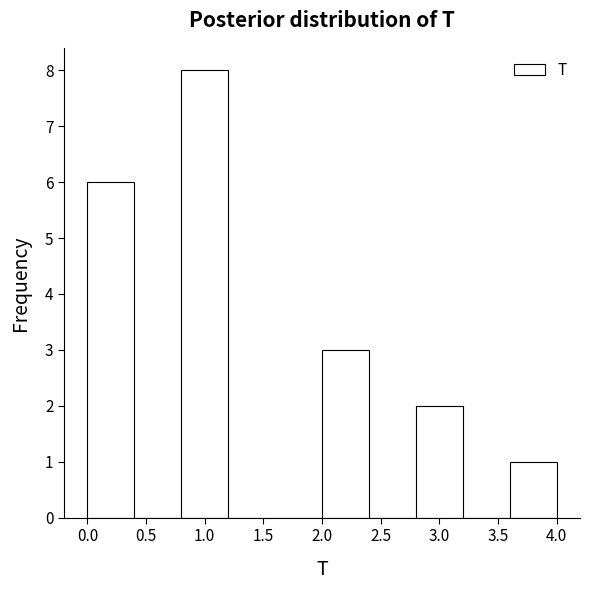

Reading left to right, transcribe this chart: for each bar, give the range it covers on the x-axis and its height. The values are not printed on the chart, so give them approximately, as read against the axis.

0.0 to 0.4: 6
0.4 to 0.8: 0
0.8 to 1.2: 8
1.2 to 1.6: 0
1.6 to 2.0: 0
2.0 to 2.4: 3
2.4 to 2.8: 0
2.8 to 3.2: 2
3.2 to 3.6: 0
3.6 to 4.0: 1